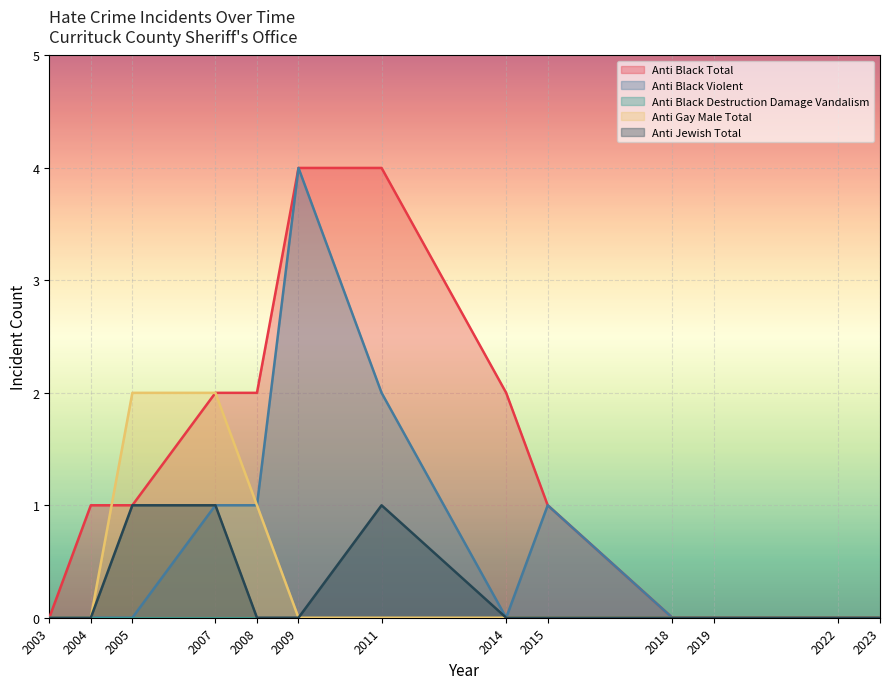

Which series has the largest total across all categories?

Anti Black Total